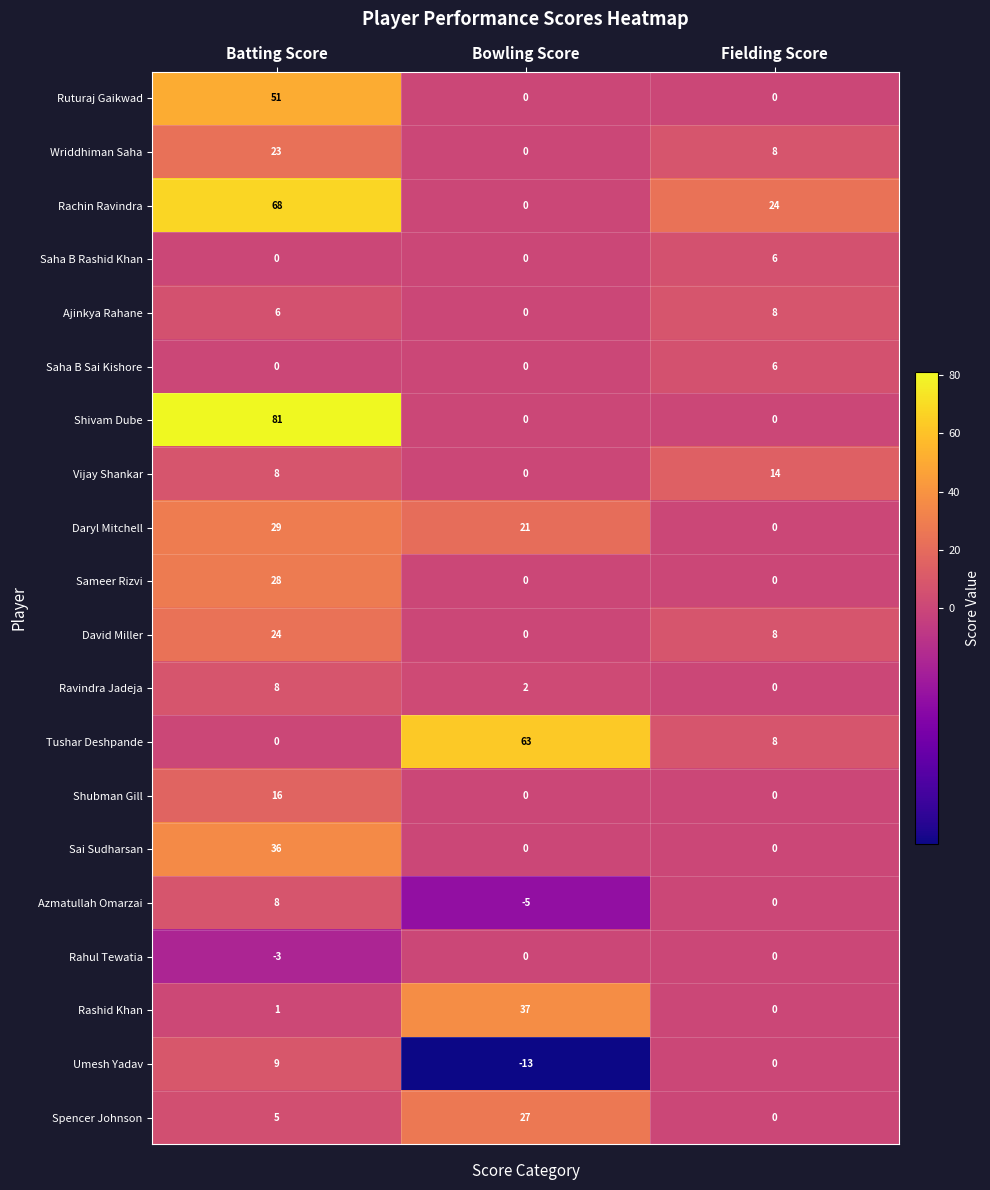

At which label does Ravindra Jadeja reach its minimum?

Fielding Score